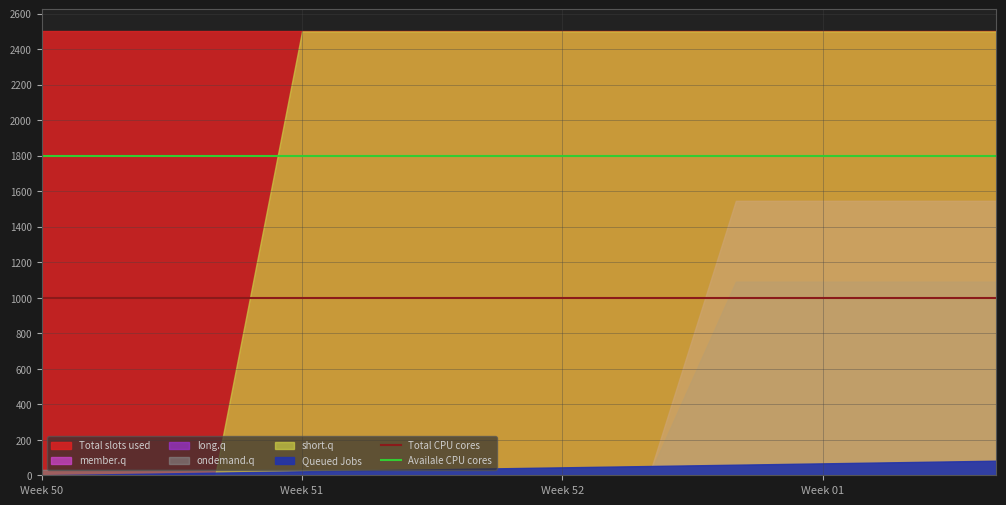

What is the highest value of the Total CPU cores series?

1000